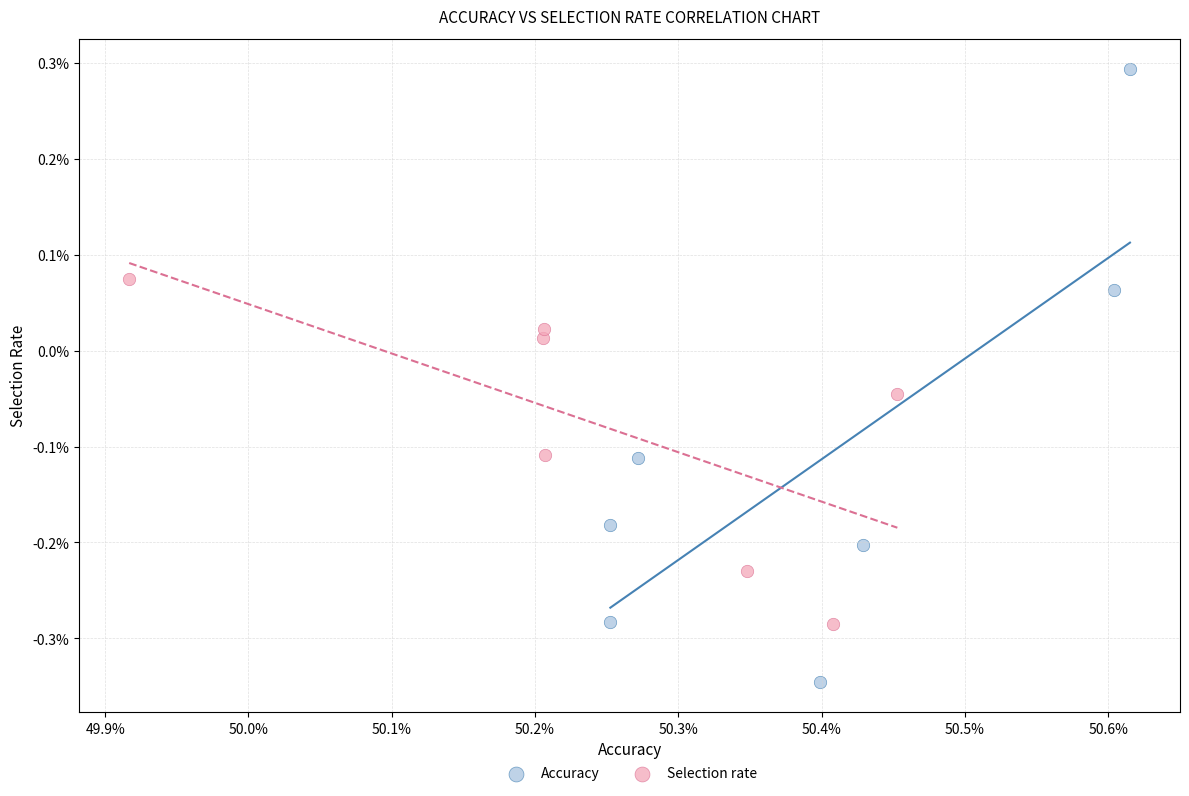

What are all the series names shown in the legend?

Accuracy, Selection rate